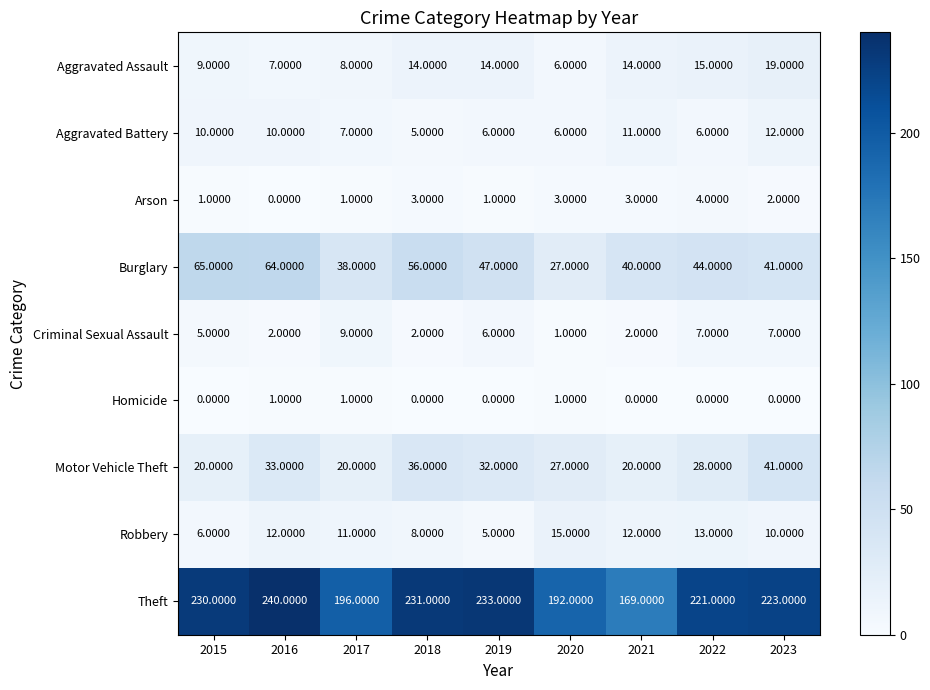

What is the spread (max minus min) of values at 2019?

233